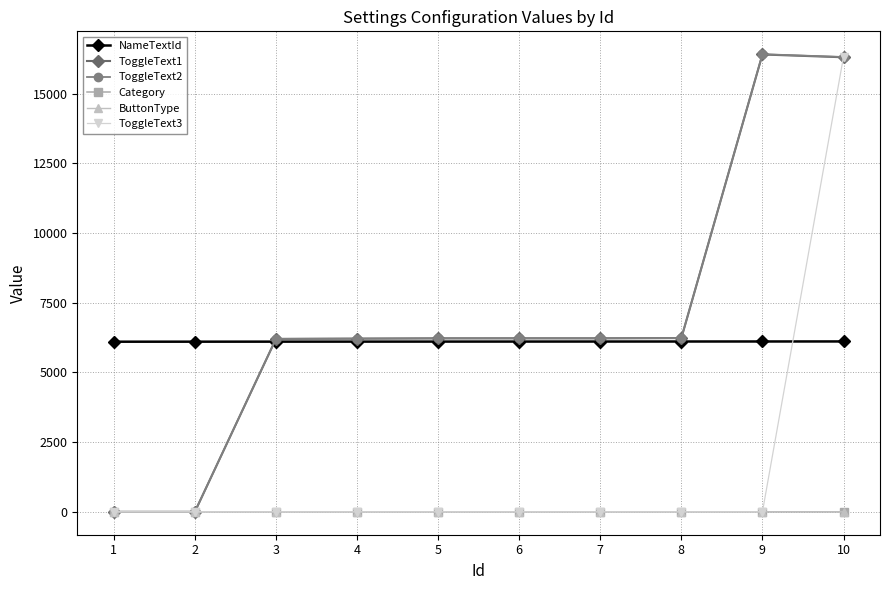

After their last crossing, which series has the higher values: ToggleText2 or NameTextId?

ToggleText2